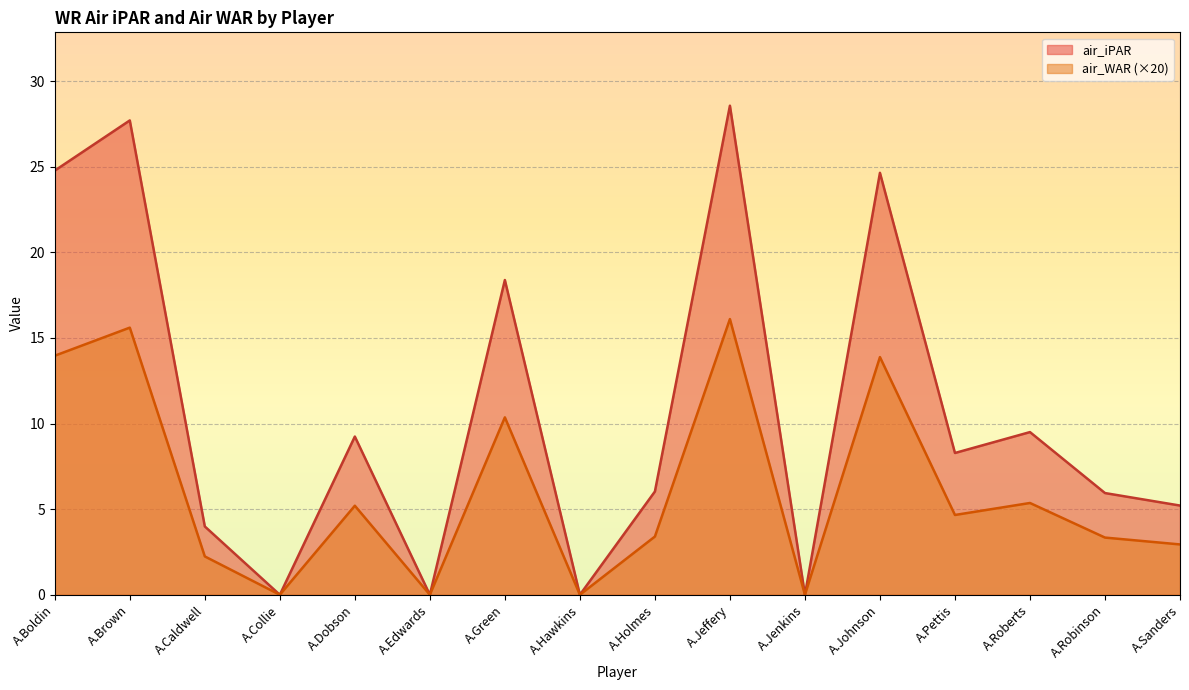

How many values in the air_WAR series are below 4?

8